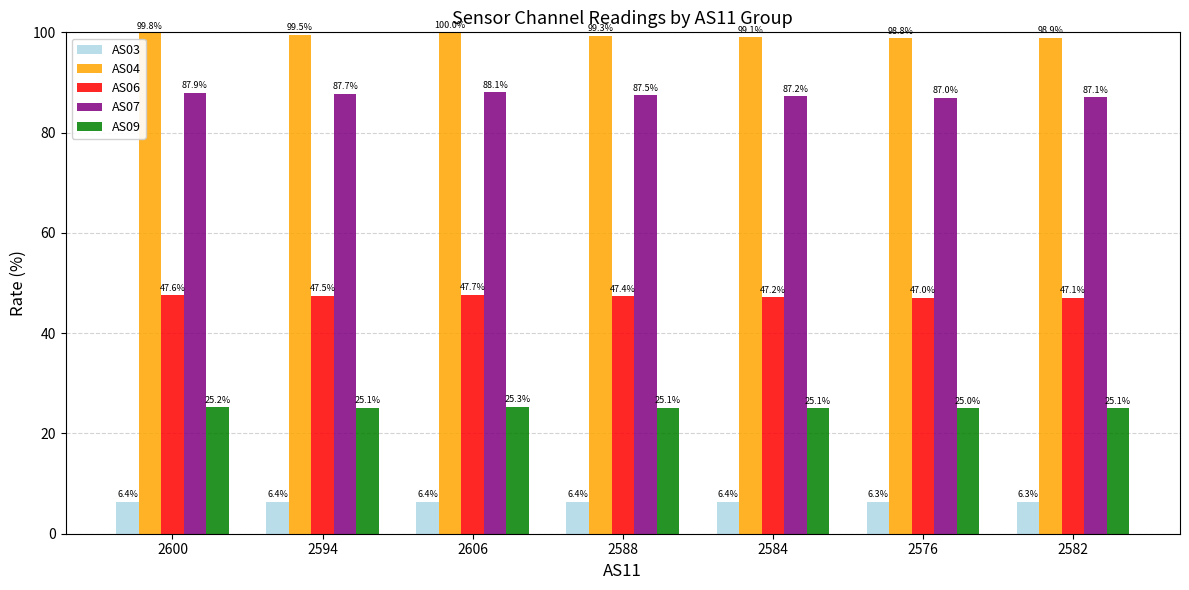

What is the value of the AS06 bar at the 2nd from the left?

47.5